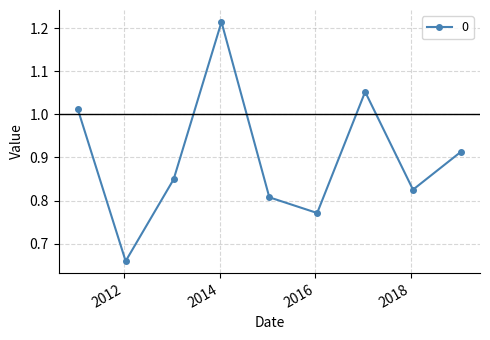

True or false: there are more than 0 points higher than both neighbors.

True